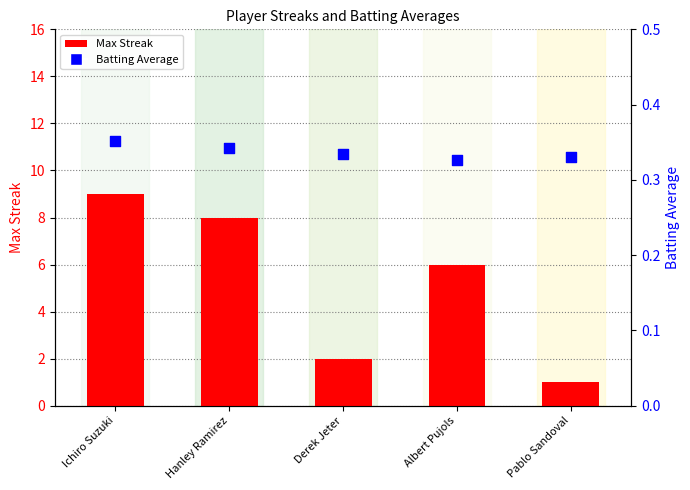

At which category is the sum across all series the highest?

Ichiro Suzuki